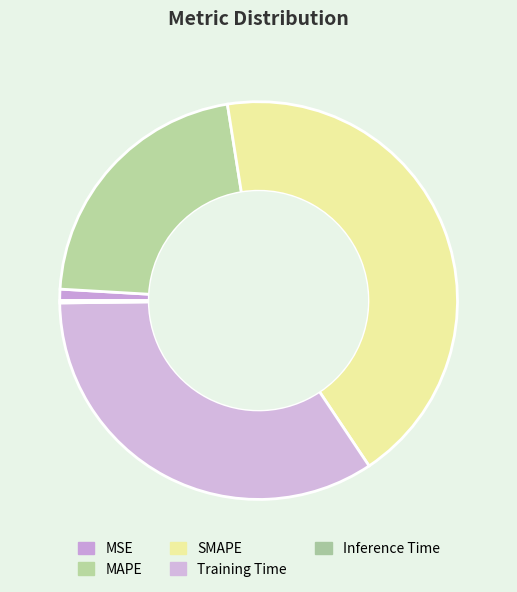

Is it true that MSE is 1% of the pie?

True